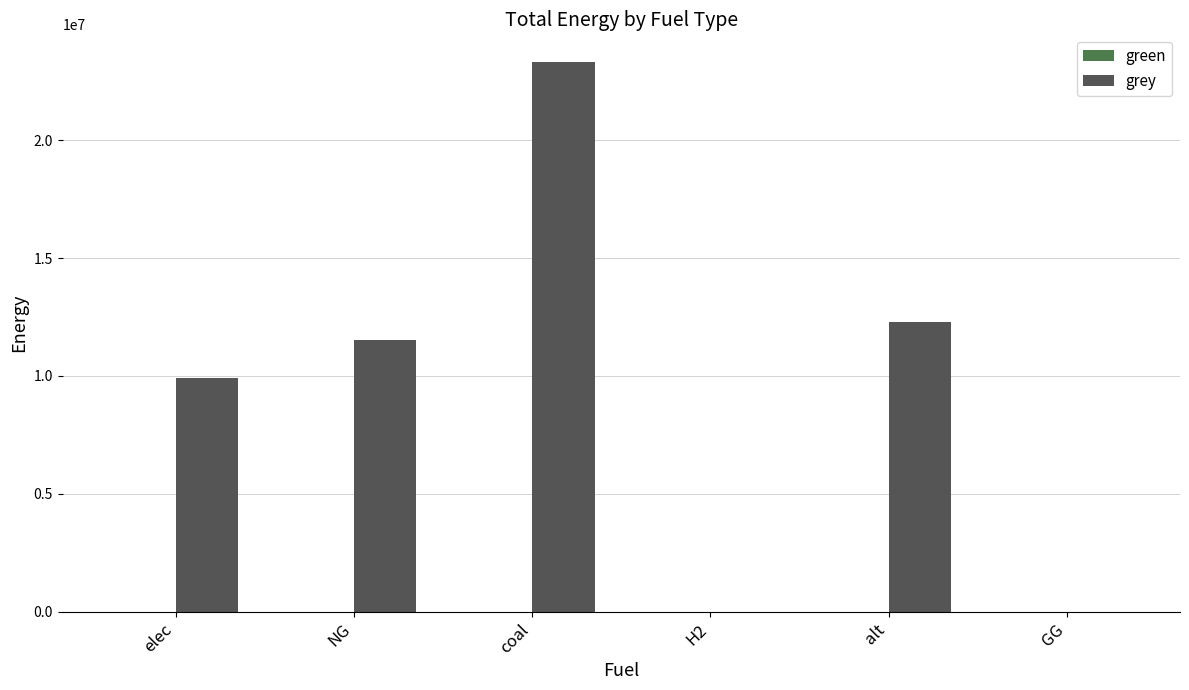

The value at GG is -11007545.1. True or false?

False